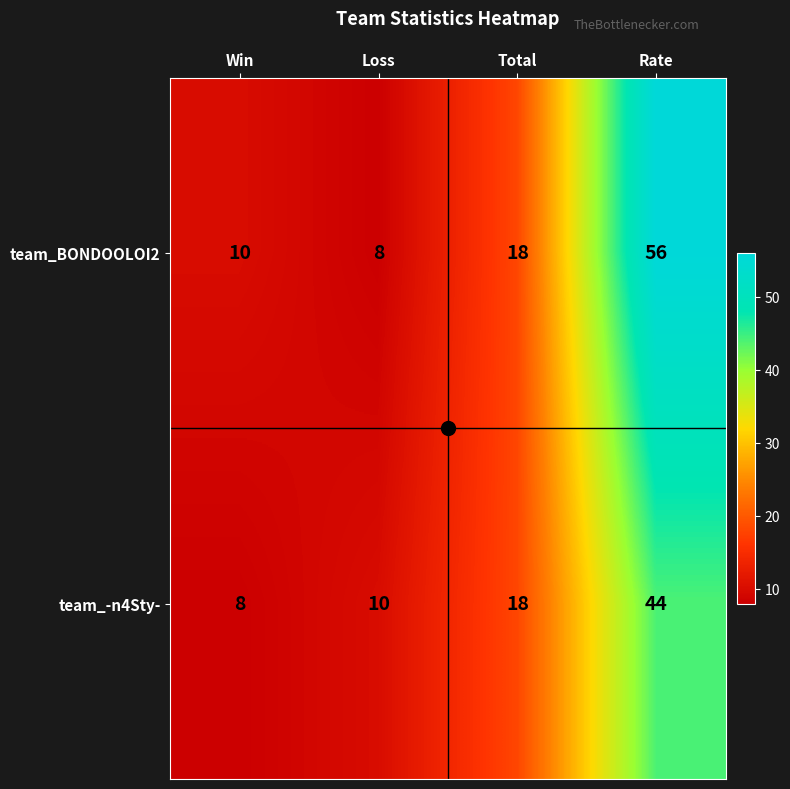

What is the sum of all team_BONDOOLOI2 values?

92